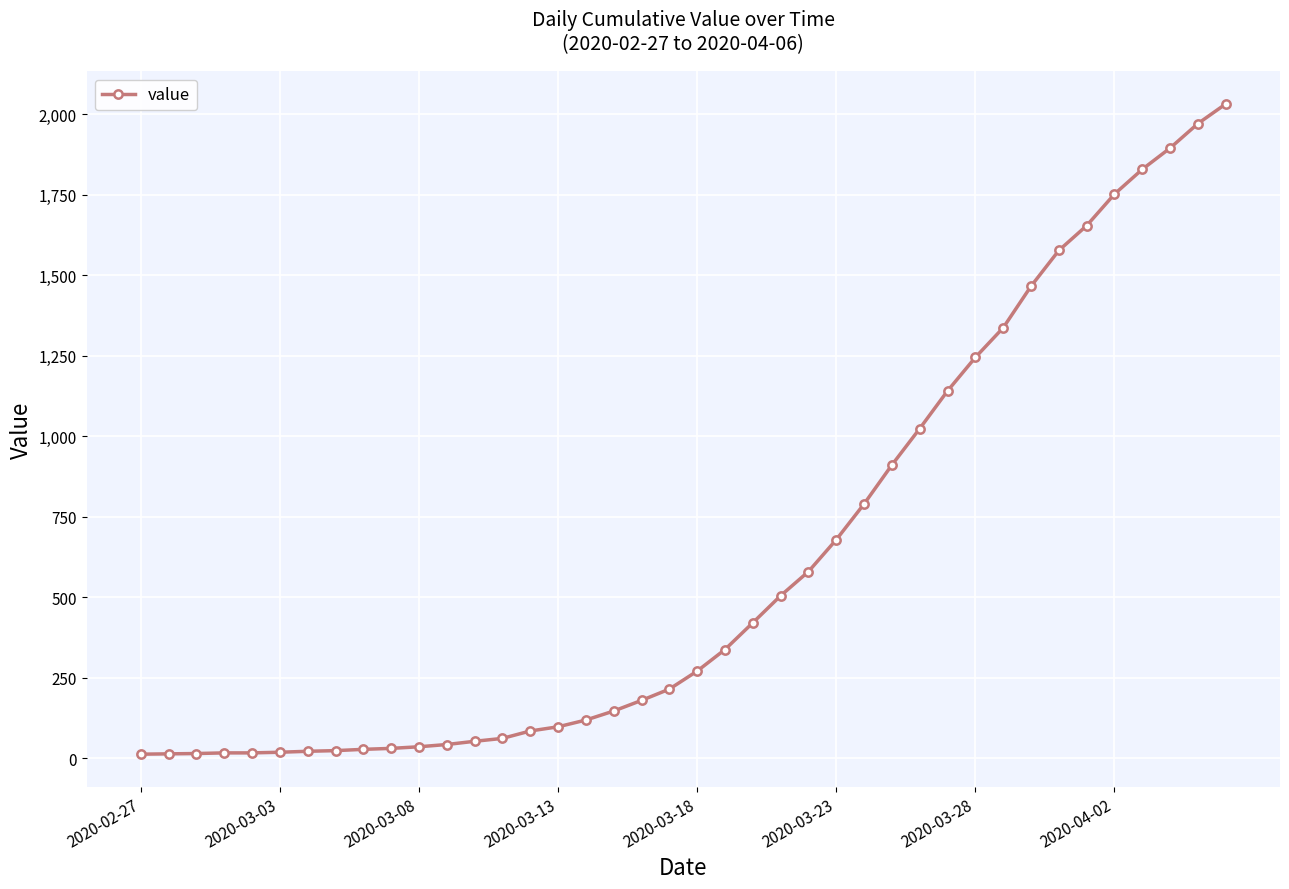

What is the maximum value shown in the chart?

2032